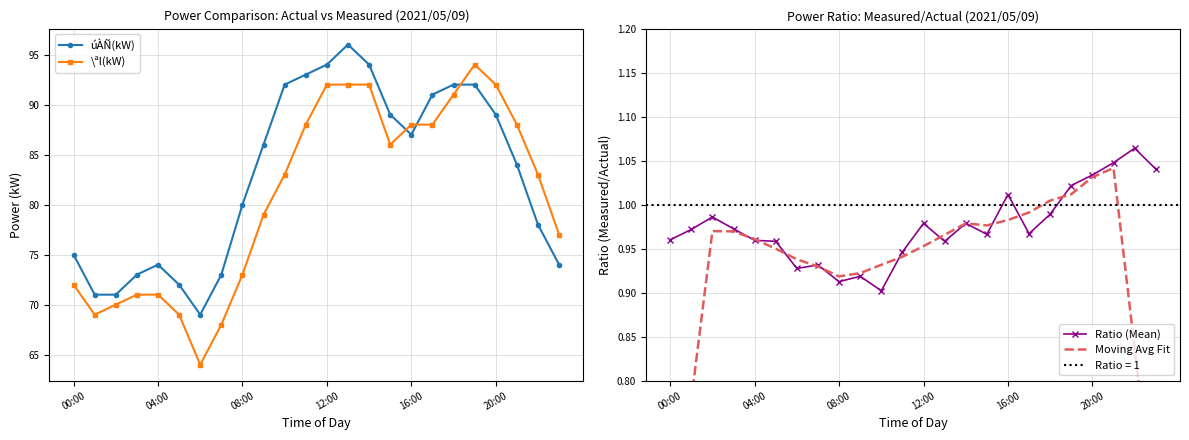

Does the chart have visible grid lines?

Yes